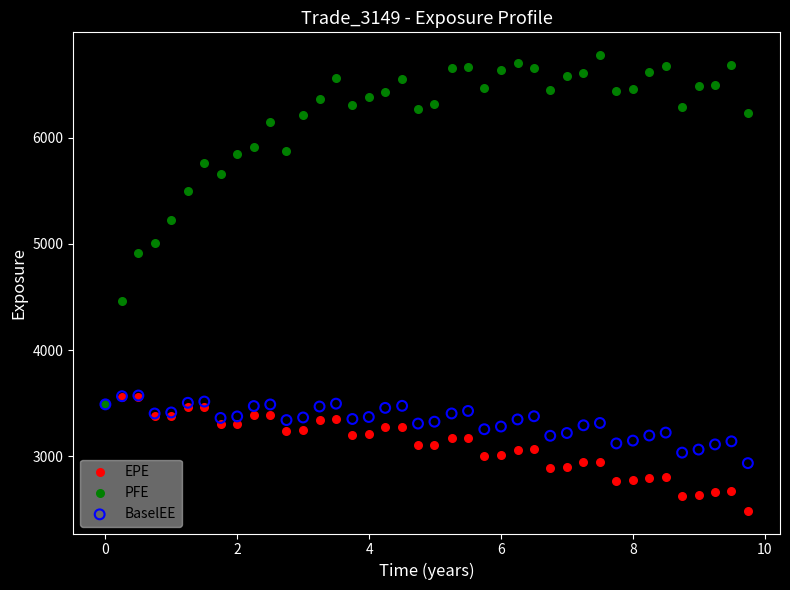

Which series contains the lowest Y value?

EPE